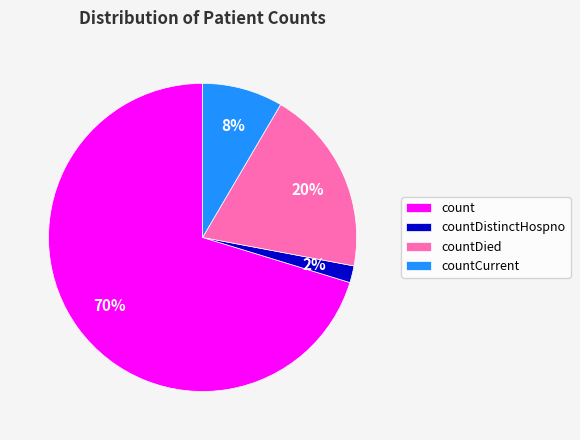

What percentage is the countDistinctHospno slice, to the nearest percent?

2%